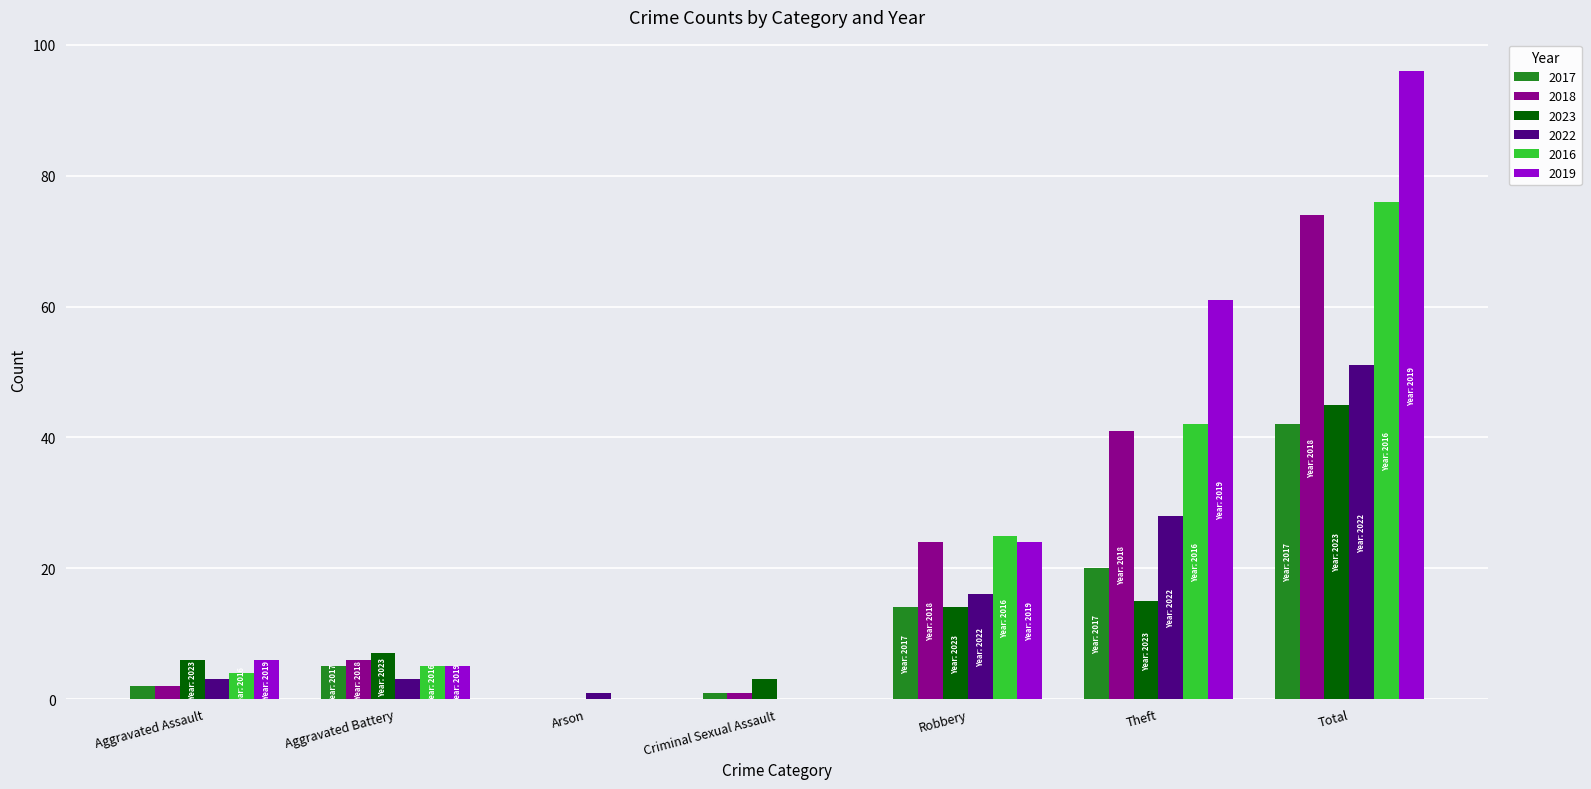

Where is 2017 nearest to the value 21?

Theft